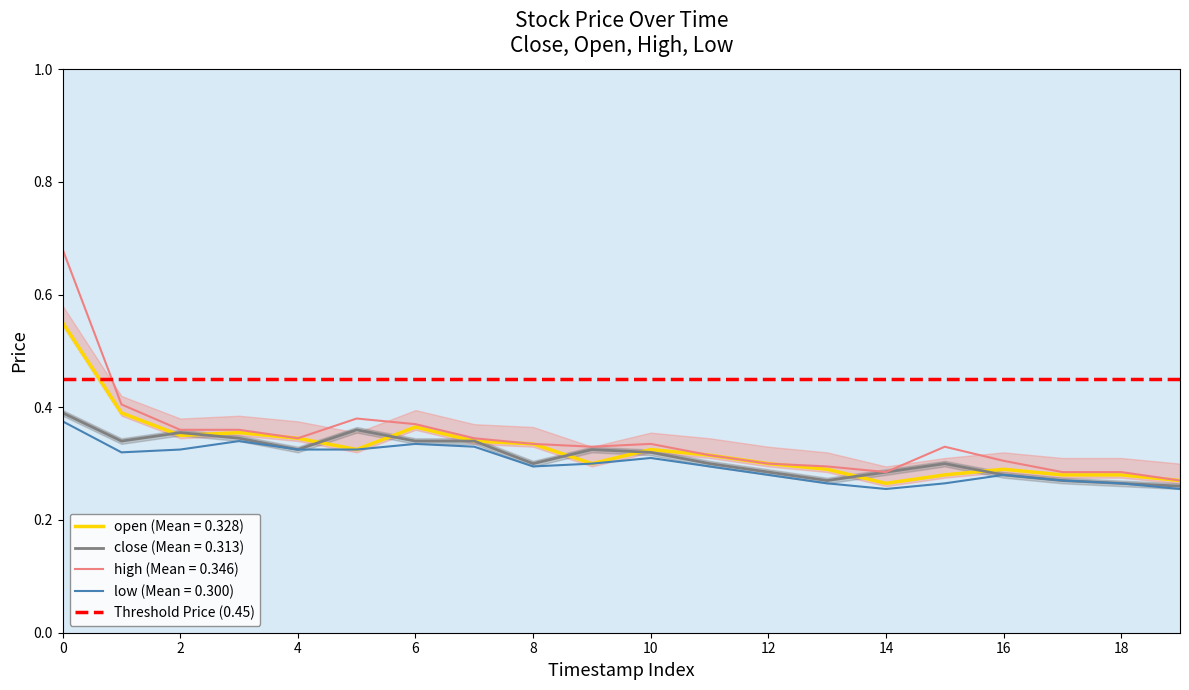

The open series shows 0.5 at 1155081600. True or false?

False